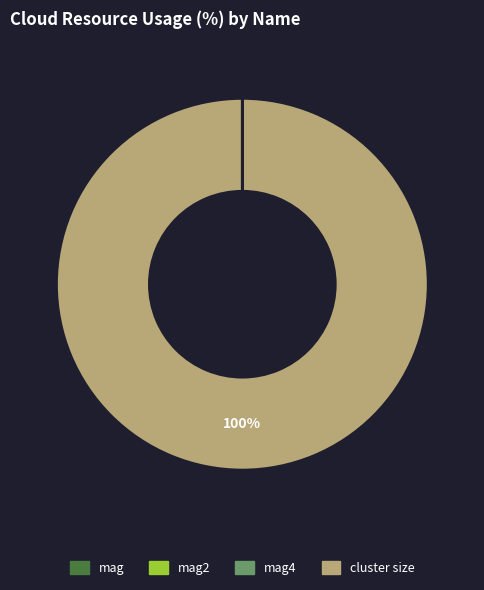

Is there a majority slice in this chart?

Yes